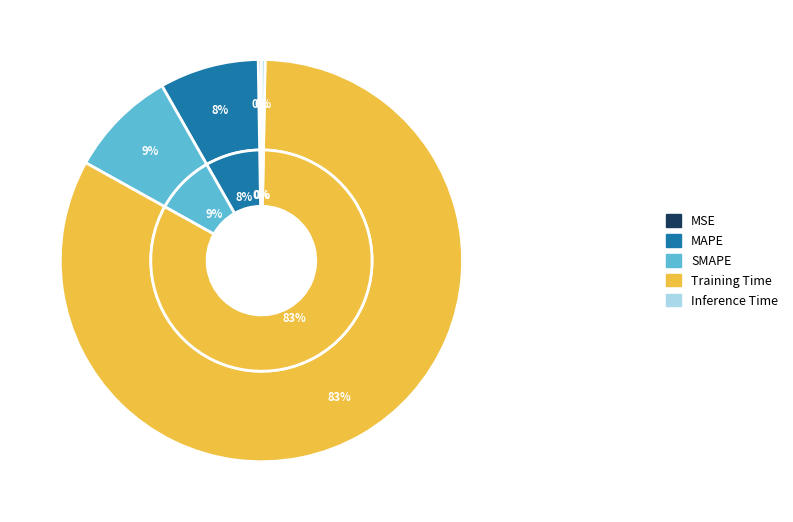

Do MAPE and Inference Time together represent more than half of the pie?

No